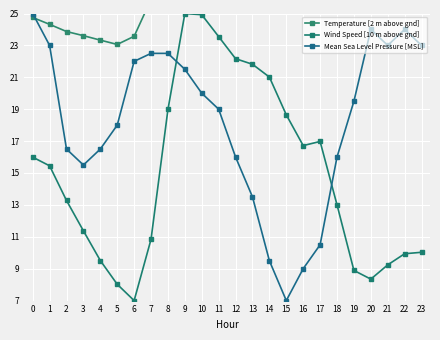

Count the number of data series in this chart.

3